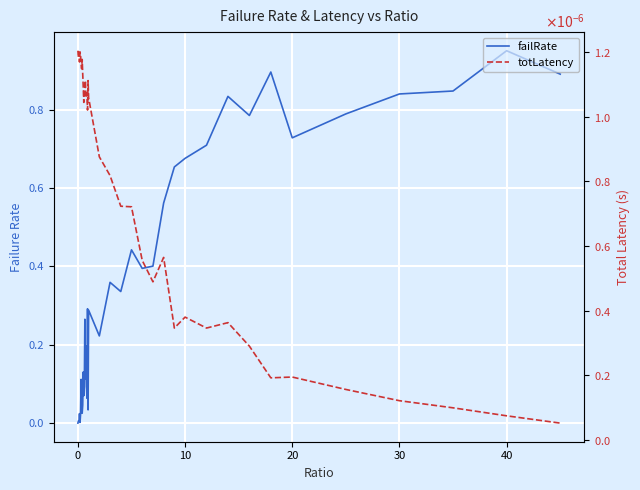

How many lines are shown in the chart?

2